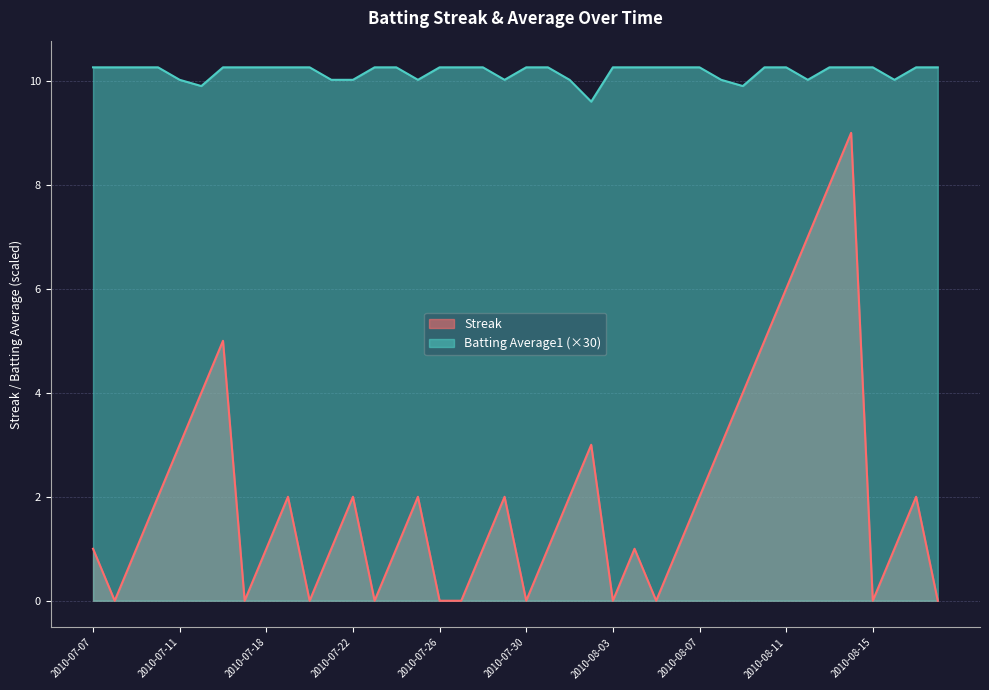

How many Streak values are between 0 and 3?

32